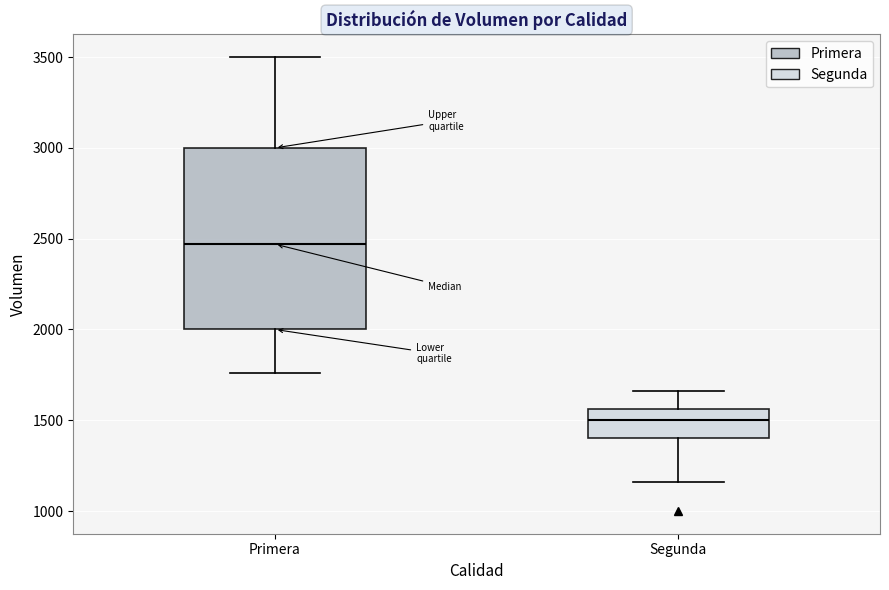

Reading left to right, read every box against the y-axis: the position of its median line, the range the box covers, and the ends of its whiskers. The values are not printed on the chart, so give them approximately, as read against the axis.

Primera: median 2450, box 2000 to 3000, whiskers 1750 to 3500
Segunda: median 1500, box 1400 to 1550, whiskers 1150 to 1650